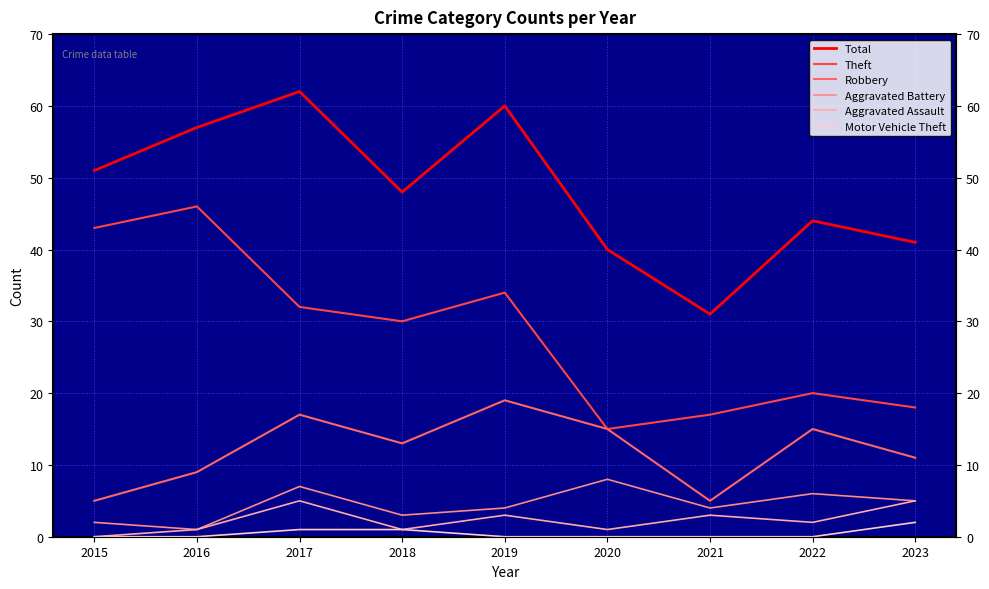

Rank the categories by Aggravated Battery value from lowest to highest.

2016, 2015, 2018, 2019, 2021, 2023, 2022, 2017, 2020